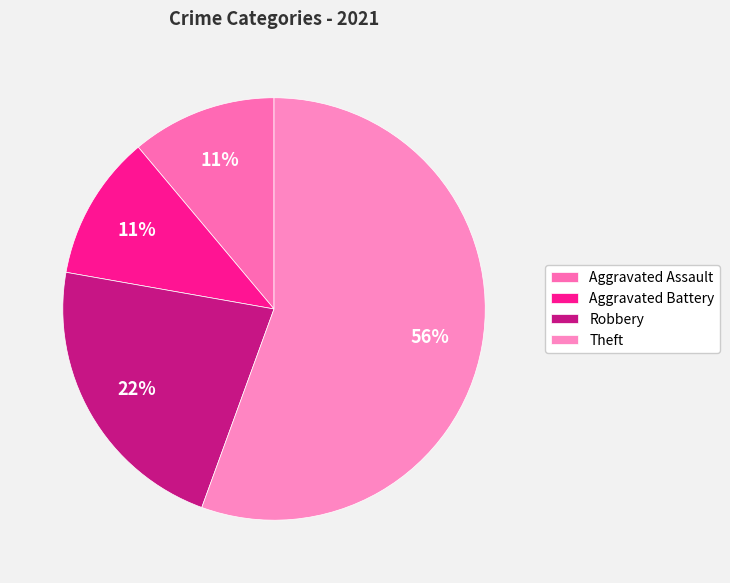

Approximately how many times larger is the value at Aggravated Battery compared to Aggravated Assault?

1.0